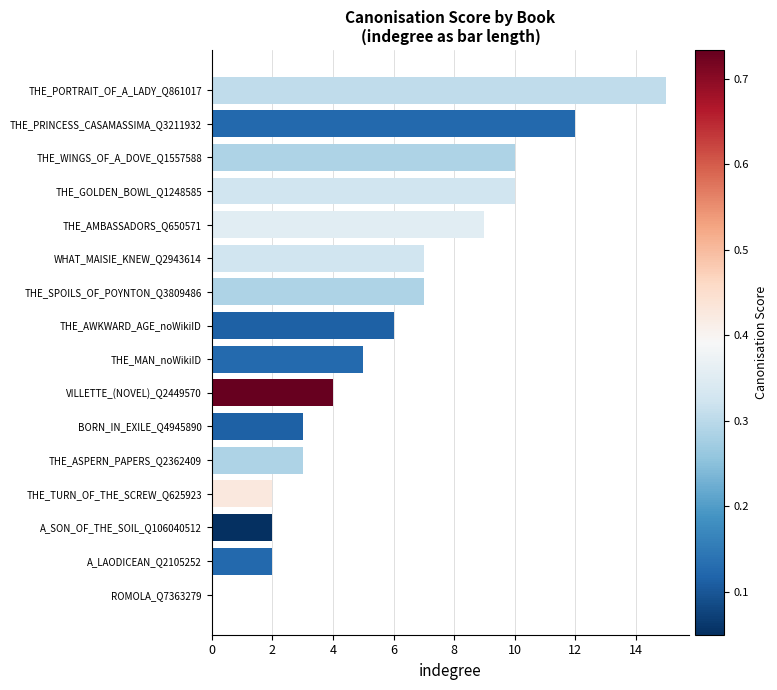

True or false: the data shows 2 at THE_TURN_OF_THE_SCREW_Q625923.

True